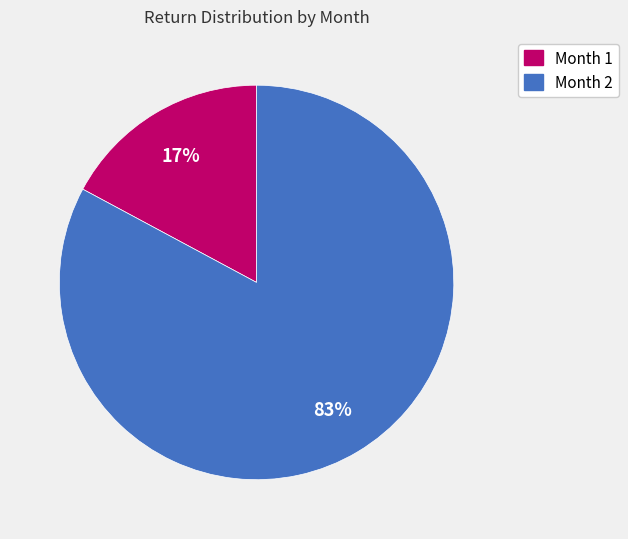

Is it true that Month 2 is 90% of the pie?

False